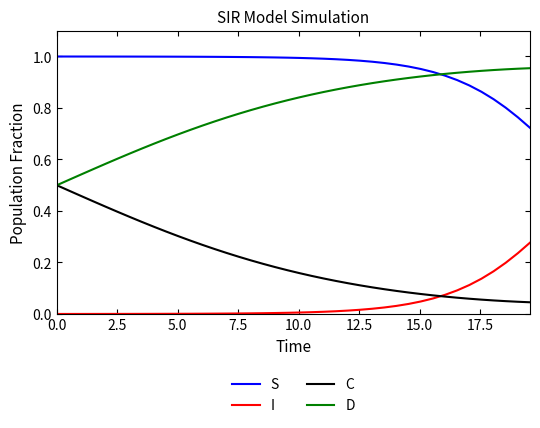

Rank the series by their average value, from lowest to highest.

I, C, D, S